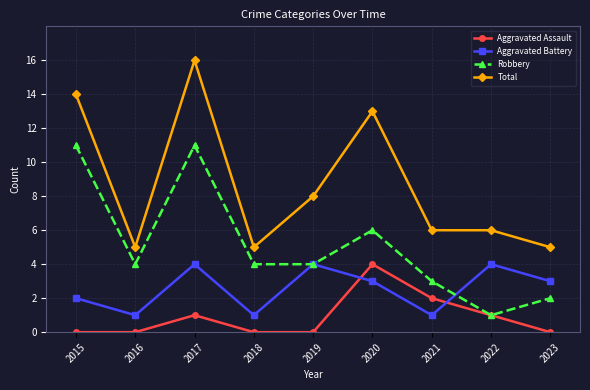

The value of Aggravated Assault at 2022 is 2. True or false?

False